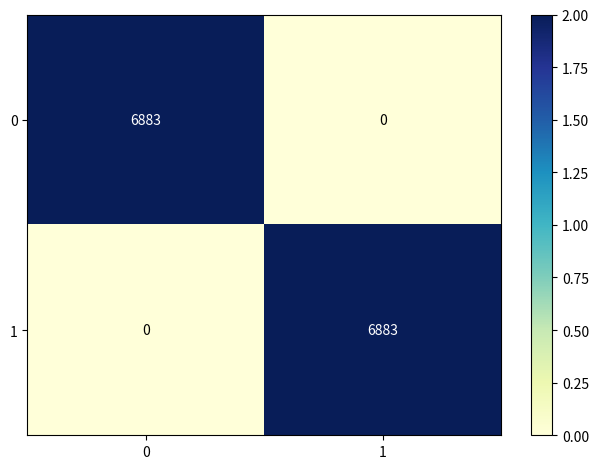

Rank the series at 0 from highest to lowest value.

0, 1